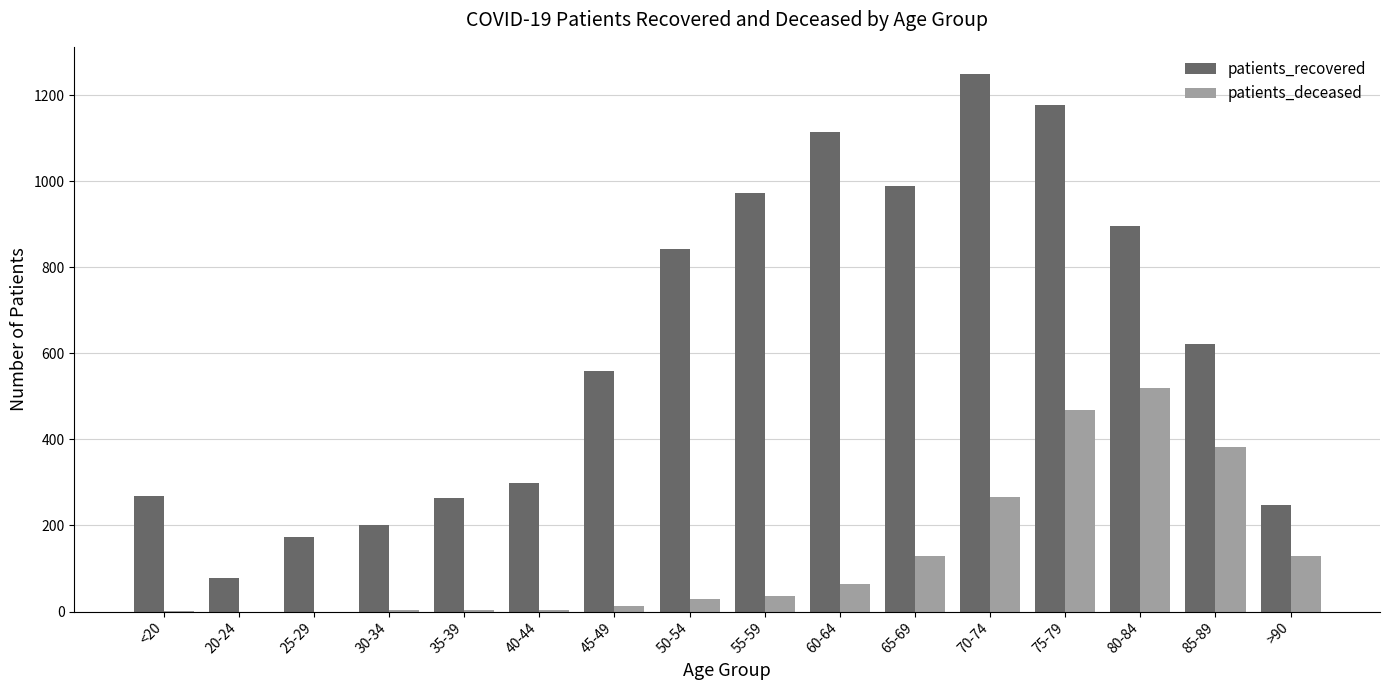

At which label does patients_recovered first exceed 622?

50-54